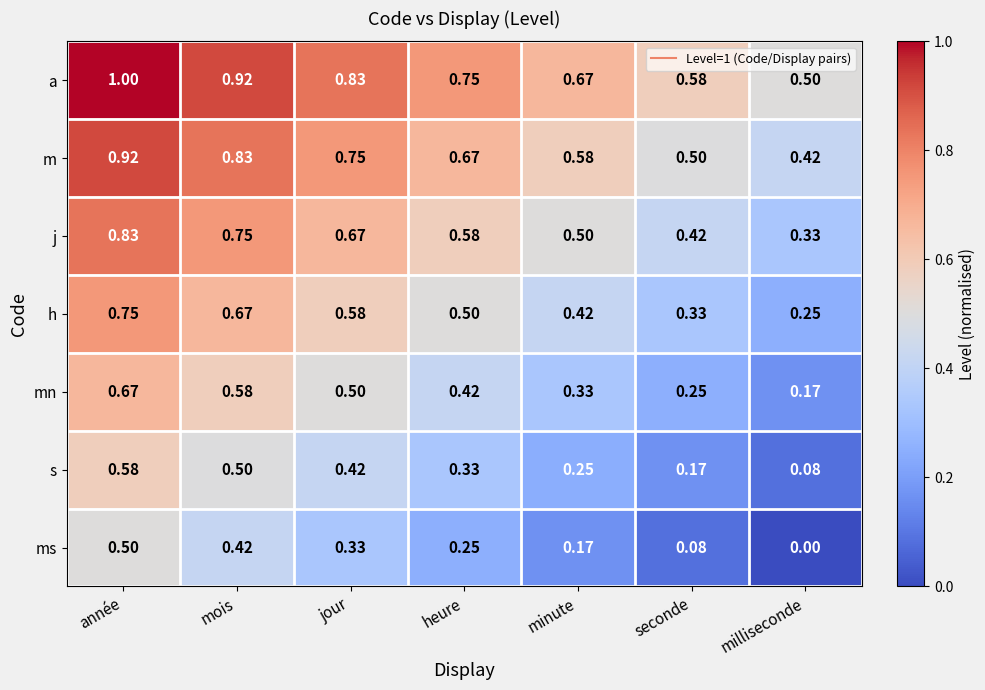

Rank the series by their maximum value, from highest to lowest.

a, m, j, h, mn, s, ms